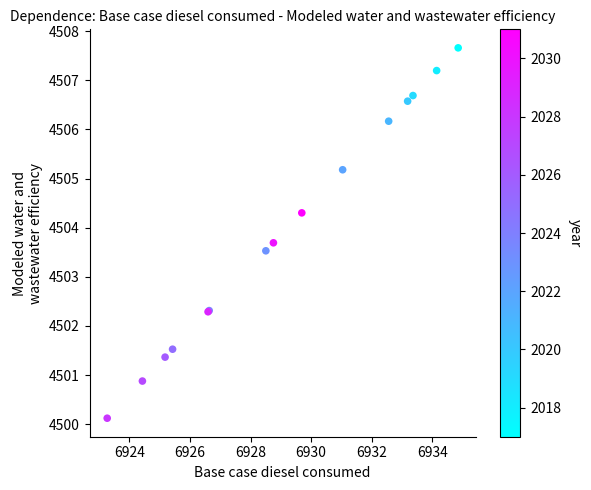

What Y value in the scatter plot is closest to 4503?

4503.5